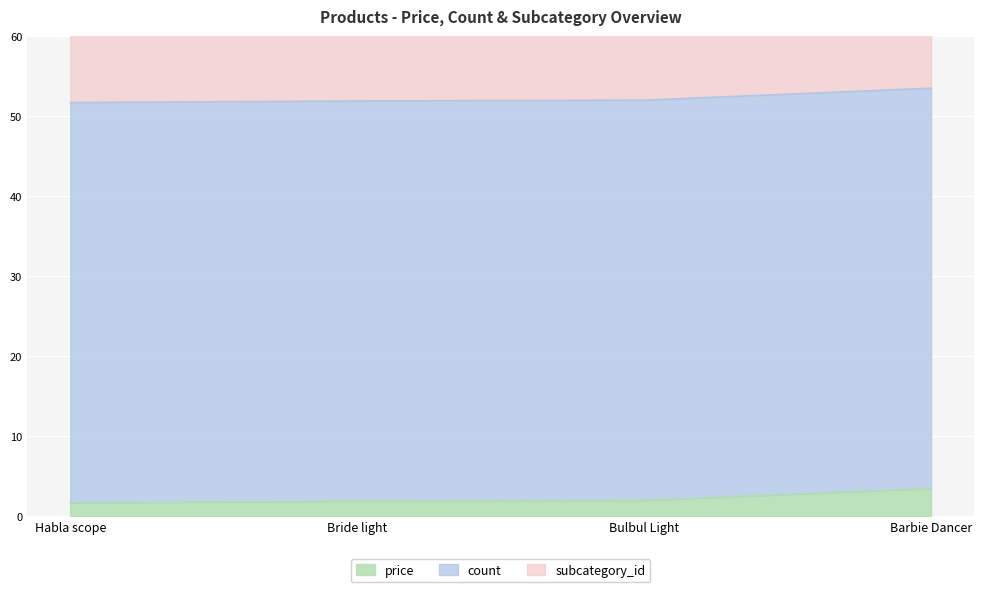

True or false: count and price intersect in this chart.

False